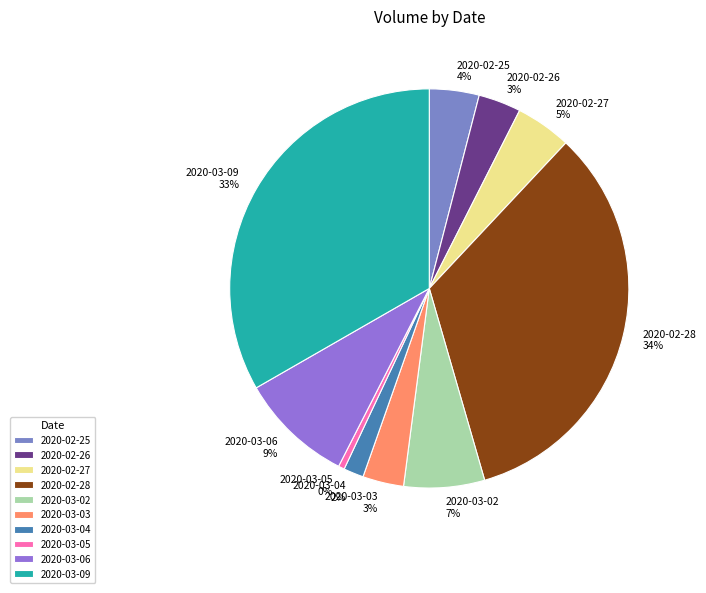

Combined, do 2020-03-02 7% and 2020-03-05 0% account for over 50%?

No